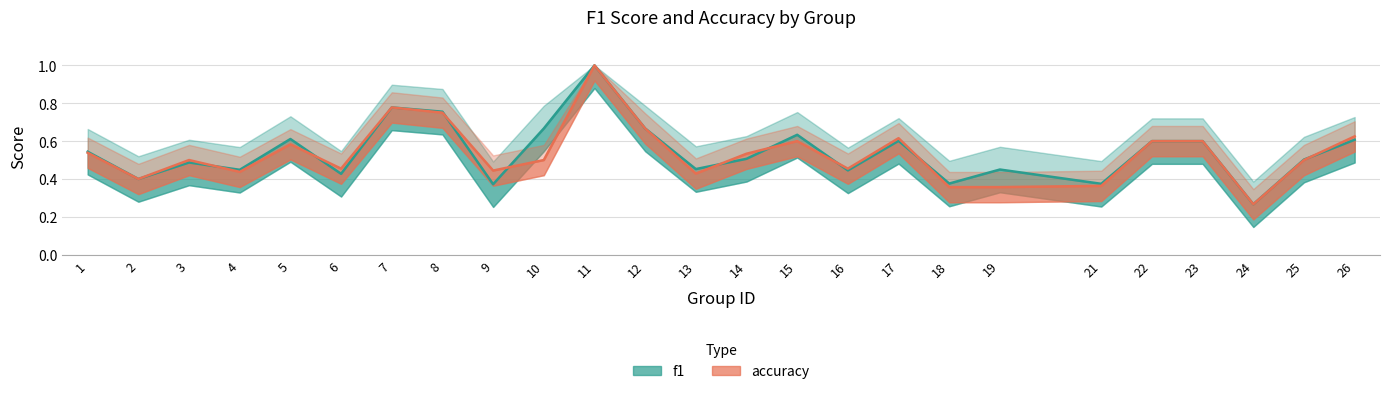

What is the total value across all series at 23?

1.2